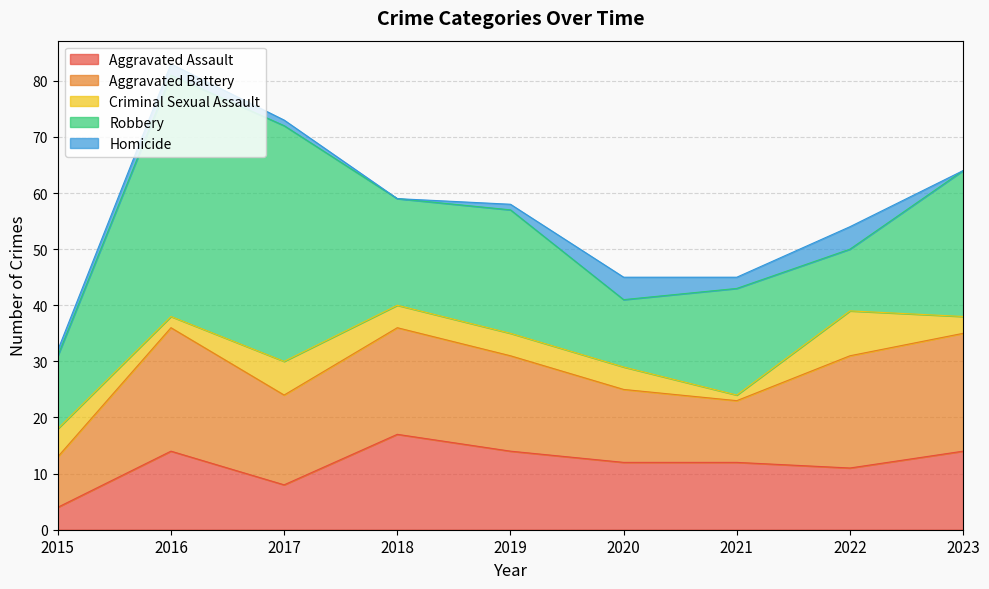

Reading right to left, what are all the values shown in this chart?

Aggravated Assault: 2023=14	2022=11	2021=12	2020=12	2019=14	2018=17	2017=8	2016=14	2015=4
Aggravated Battery: 2023=21	2022=20	2021=11	2020=13	2019=17	2018=19	2017=16	2016=22	2015=9
Criminal Sexual Assault: 2023=3	2022=8	2021=1	2020=4	2019=4	2018=4	2017=6	2016=2	2015=5
Robbery: 2023=26	2022=11	2021=19	2020=12	2019=22	2018=19	2017=42	2016=43	2015=13
Homicide: 2023=0	2022=4	2021=2	2020=4	2019=1	2018=0	2017=1	2016=2	2015=1